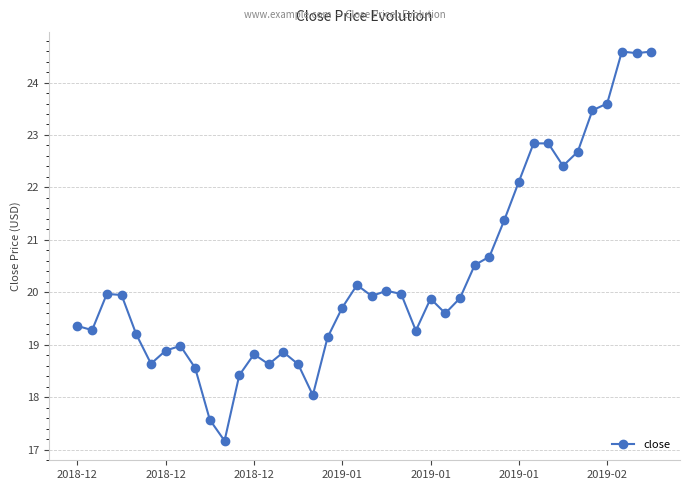

What is the value of the 12th point from the left?

18.4